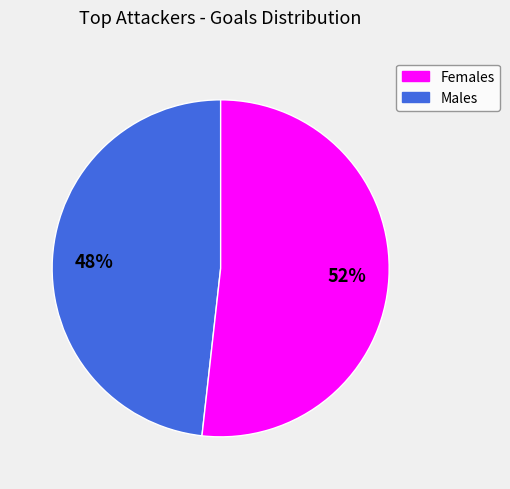

To the nearest percent, what is the difference between the largest and smallest slice percentages?

4%